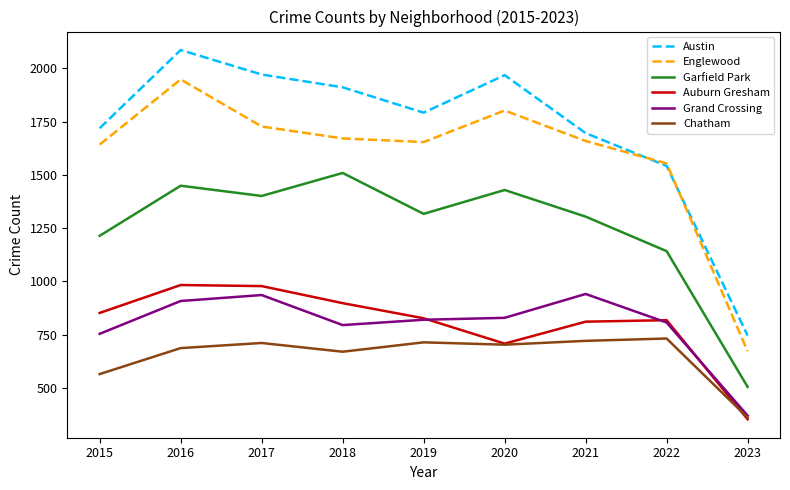

True or false: Chatham has a value of 408 at 2017.

False